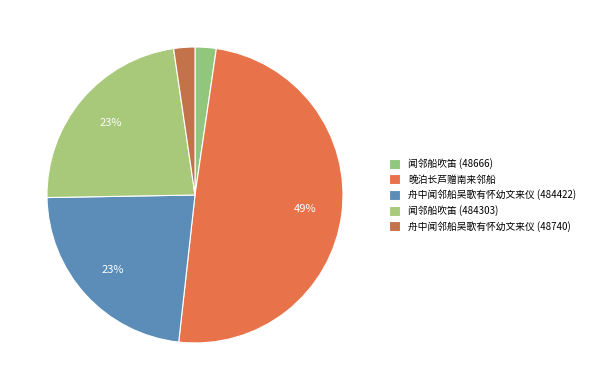

How many segments does this pie chart have?

5